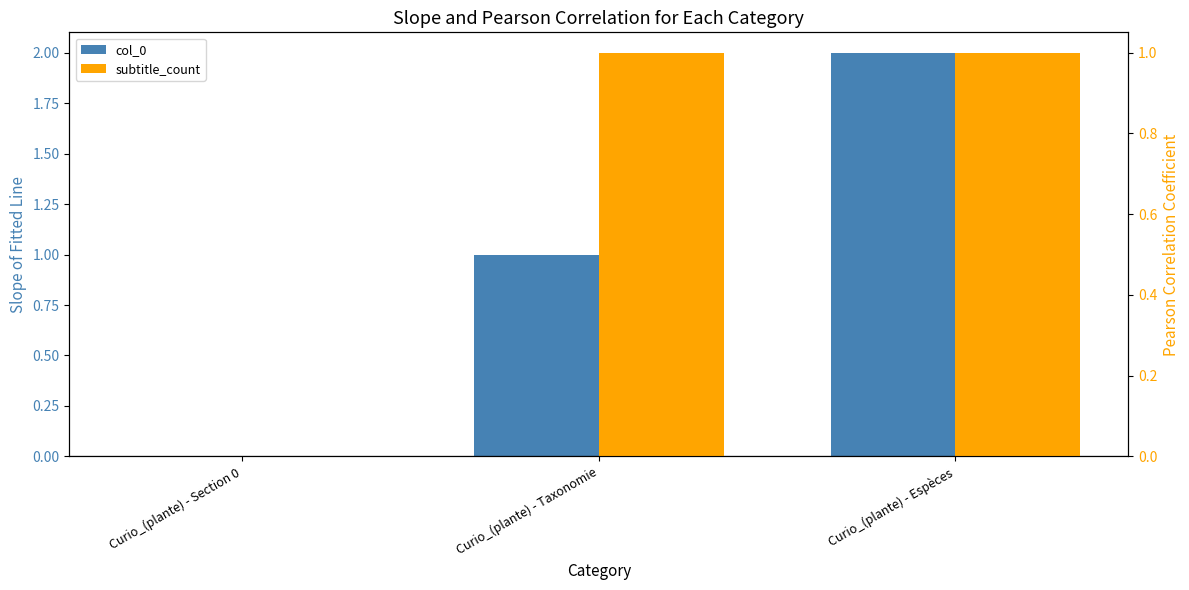

Reading left to right, list all the values displayed in this chart.

col_0: Curio_(plante) - Section 0=0	Curio_(plante) - Taxonomie=1	Curio_(plante) - Espèces=2
subtitle_count: Curio_(plante) - Section 0=0	Curio_(plante) - Taxonomie=1	Curio_(plante) - Espèces=1